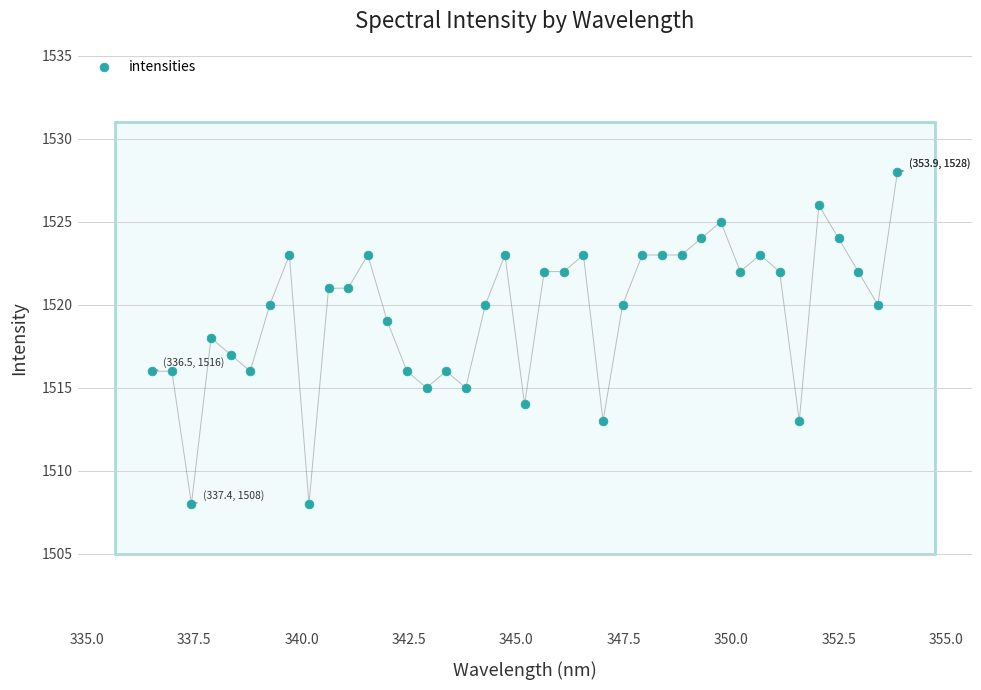

What is the range of Y values (max minus min)?

20